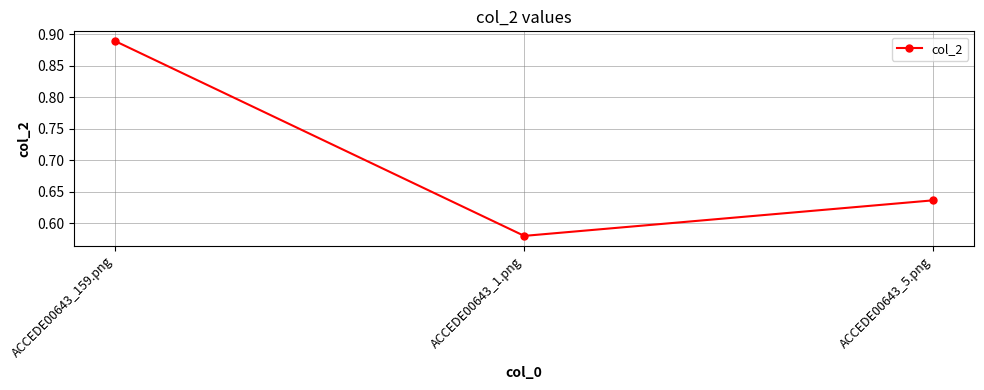

True or false: the data shows 0.9 at ACCEDE00643_5.png.

False